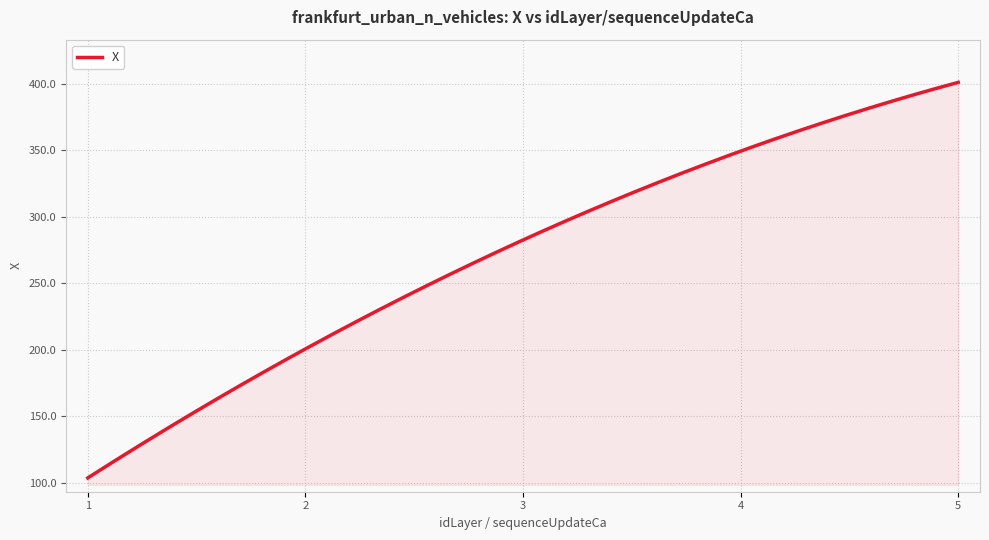

What is the difference between the maximum and minimum values?

297.2